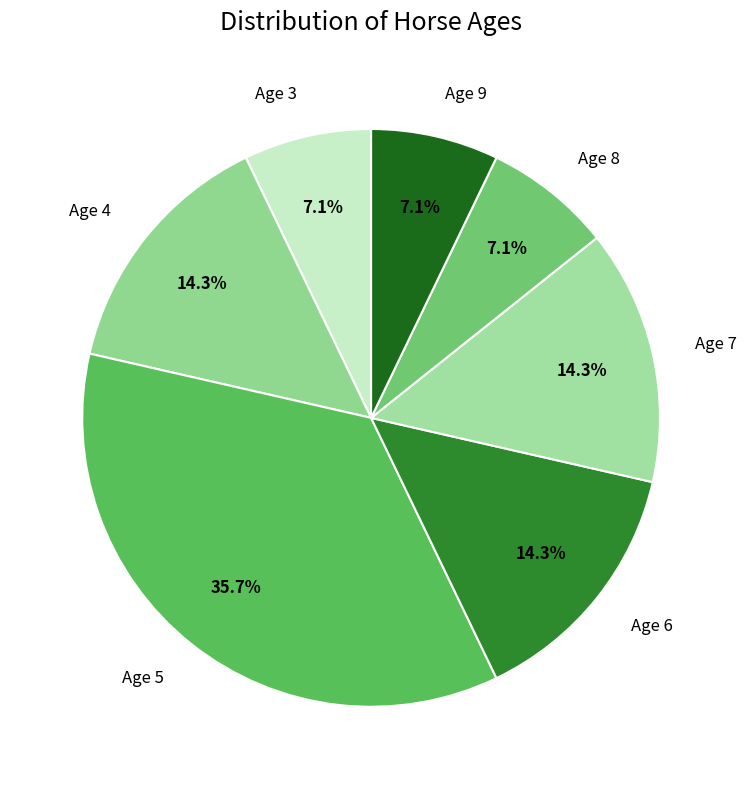

Count the number of slices in the pie.

7